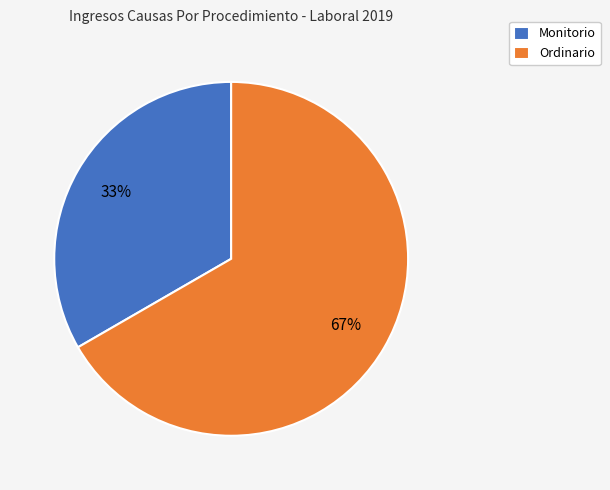

Combined, do Ordinario and Monitorio account for over 50%?

Yes